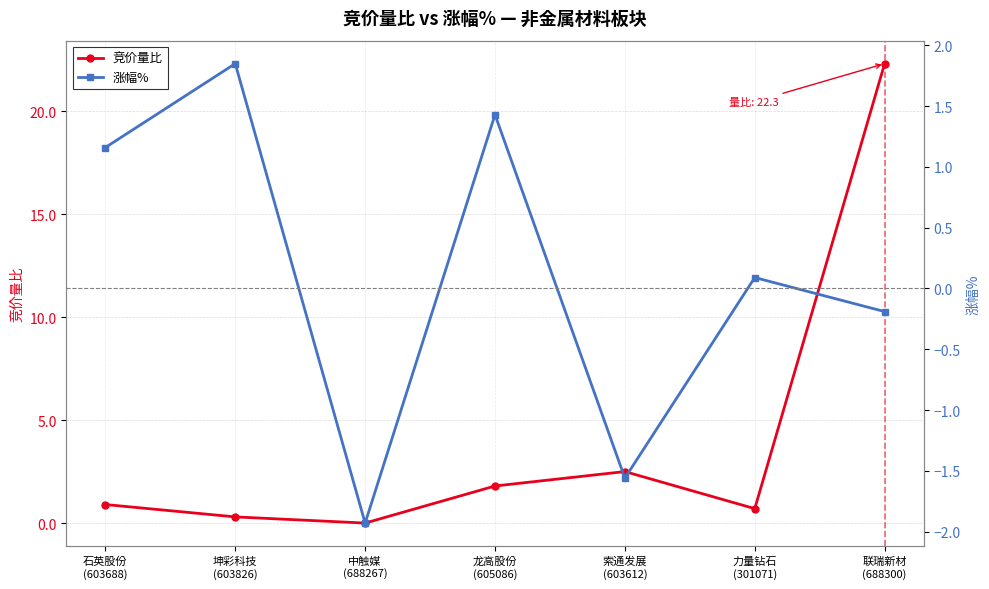

What is the minimum value shown in the chart?

-1.9